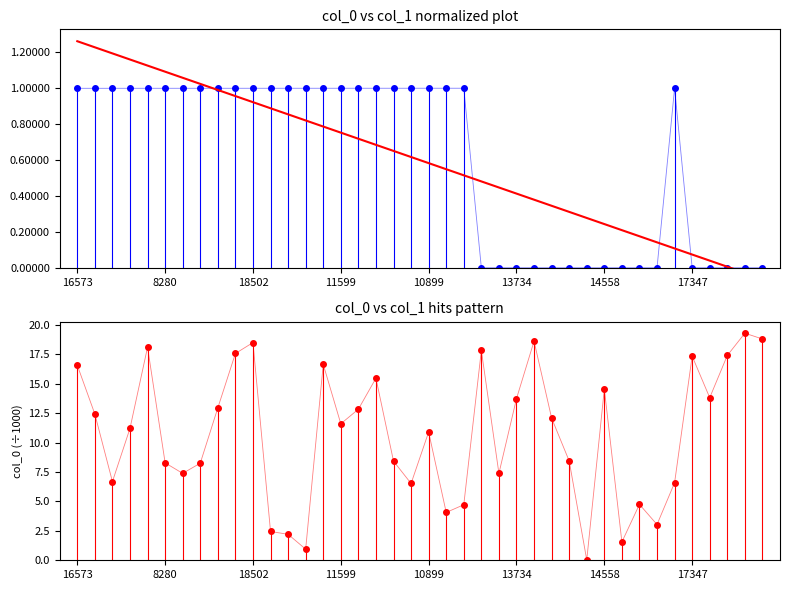

Which series has the largest total across all categories?

col_0